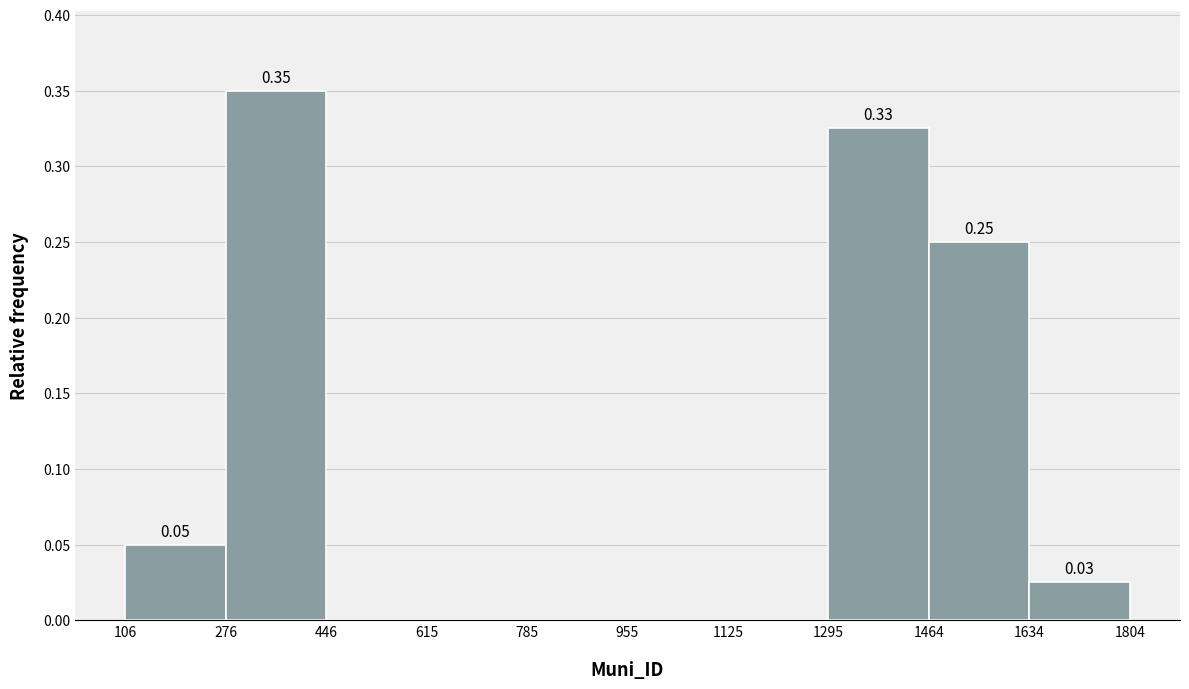

Which range on the x-axis has the tallest bar?

276 to 446